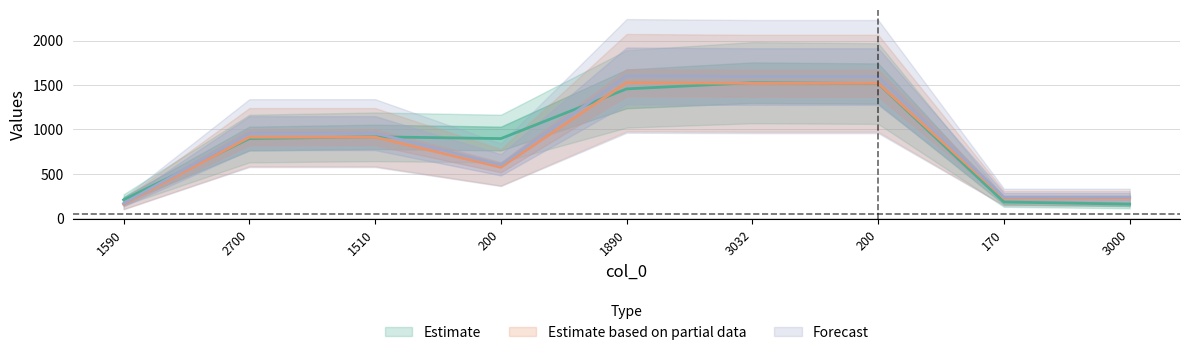

Does the chart display data point markers on the line(s)?

No